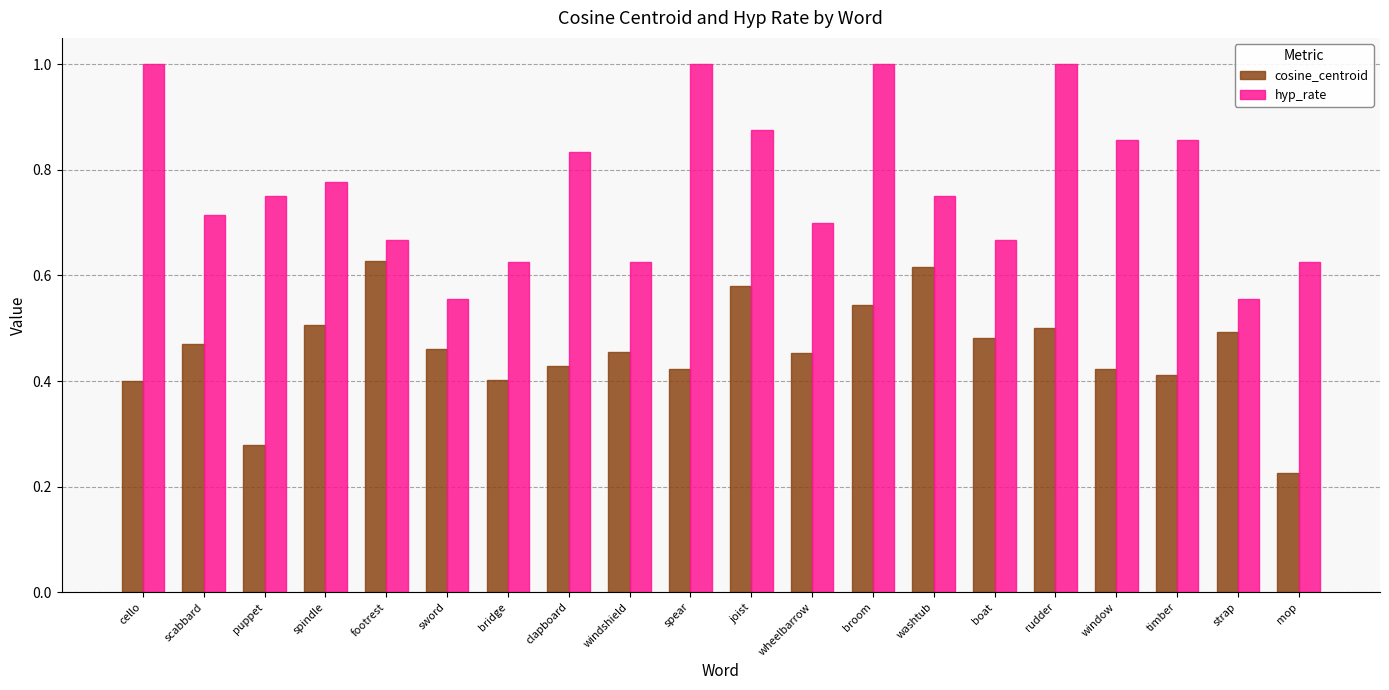

Rank the series by their average value, from lowest to highest.

cosine_centroid, hyp_rate